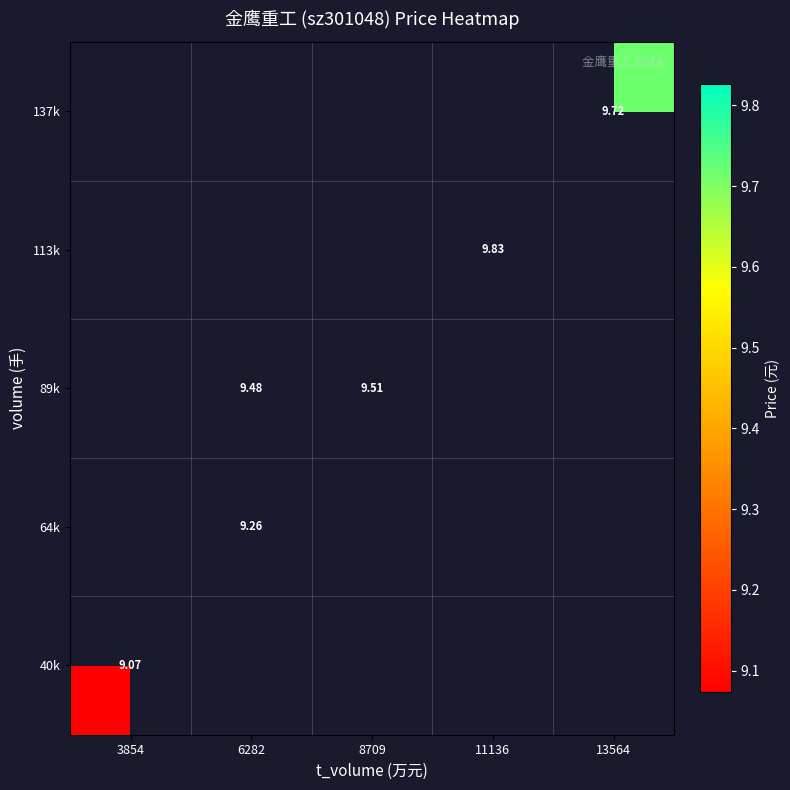

What is the highest value of the 40k series?

9.1